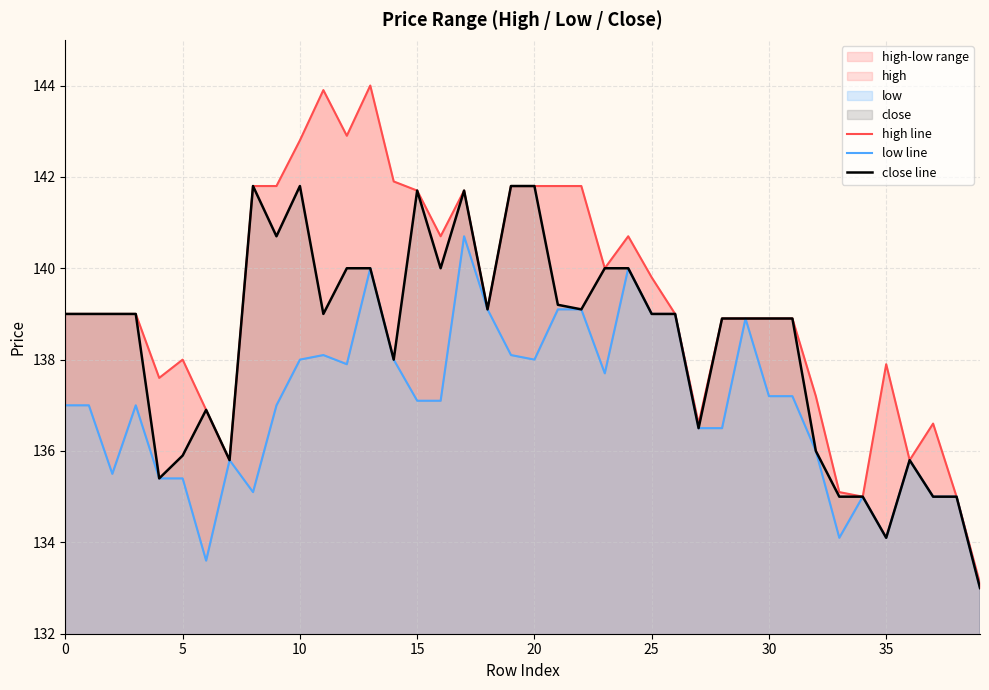

What is the maximum value for close line?

141.8